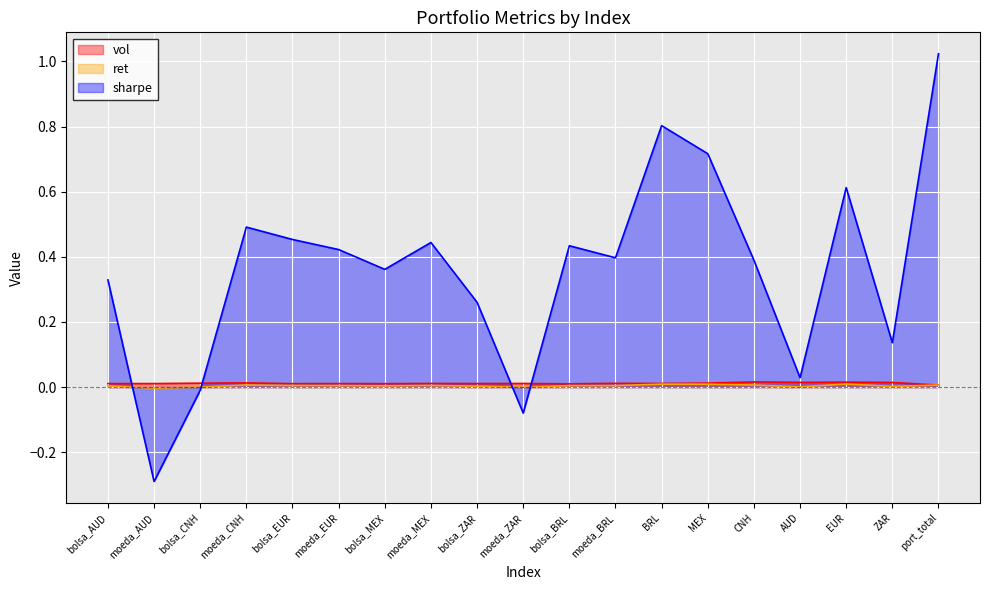

Which category has the highest value across all series?

port_total